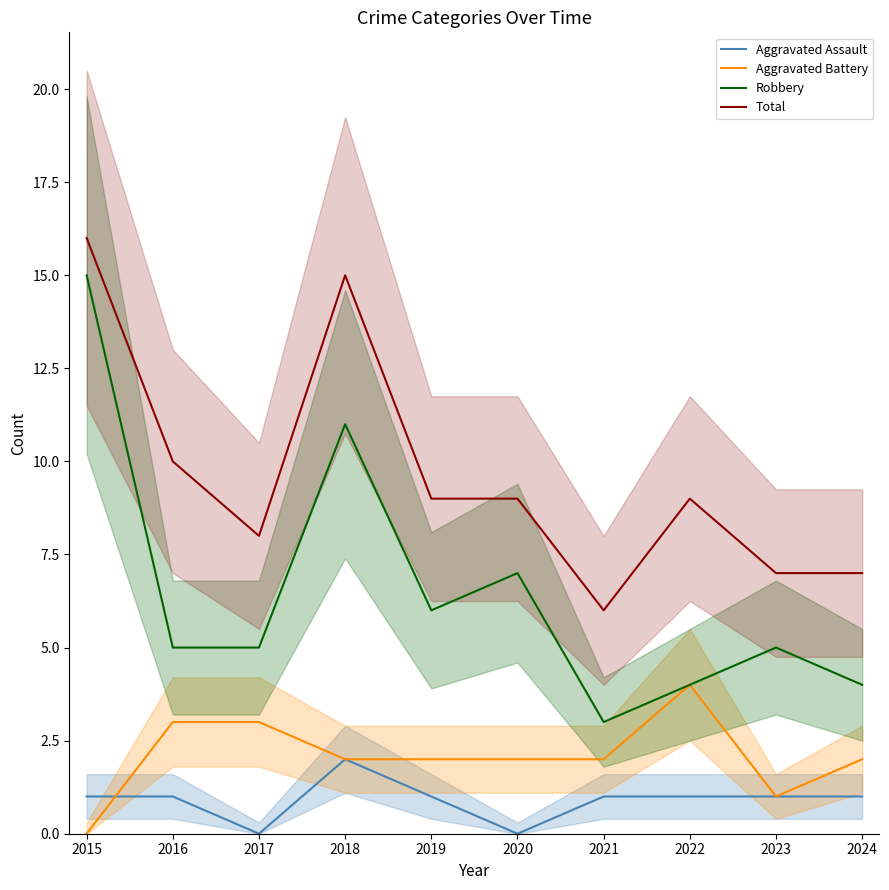

True or false: Aggravated Battery has more than 0 points higher than both neighbors.

True